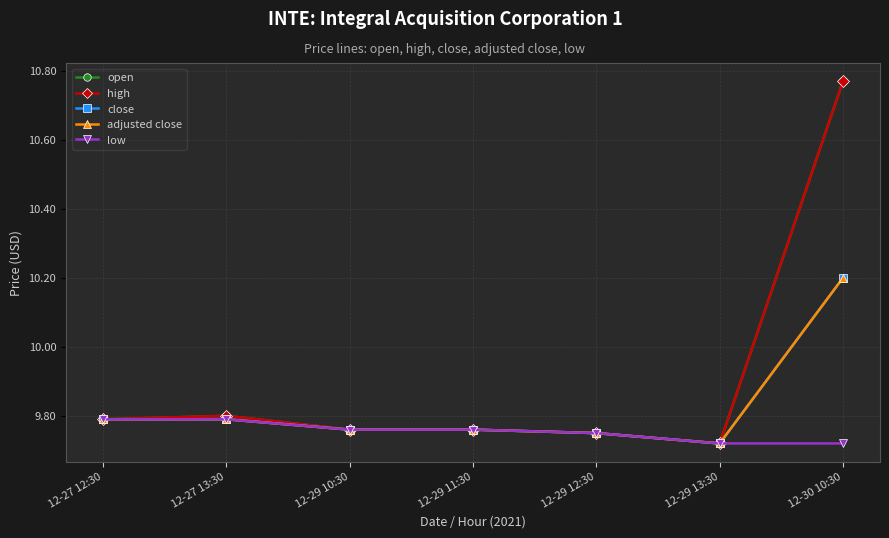

What is the sum of all open values?

69.4